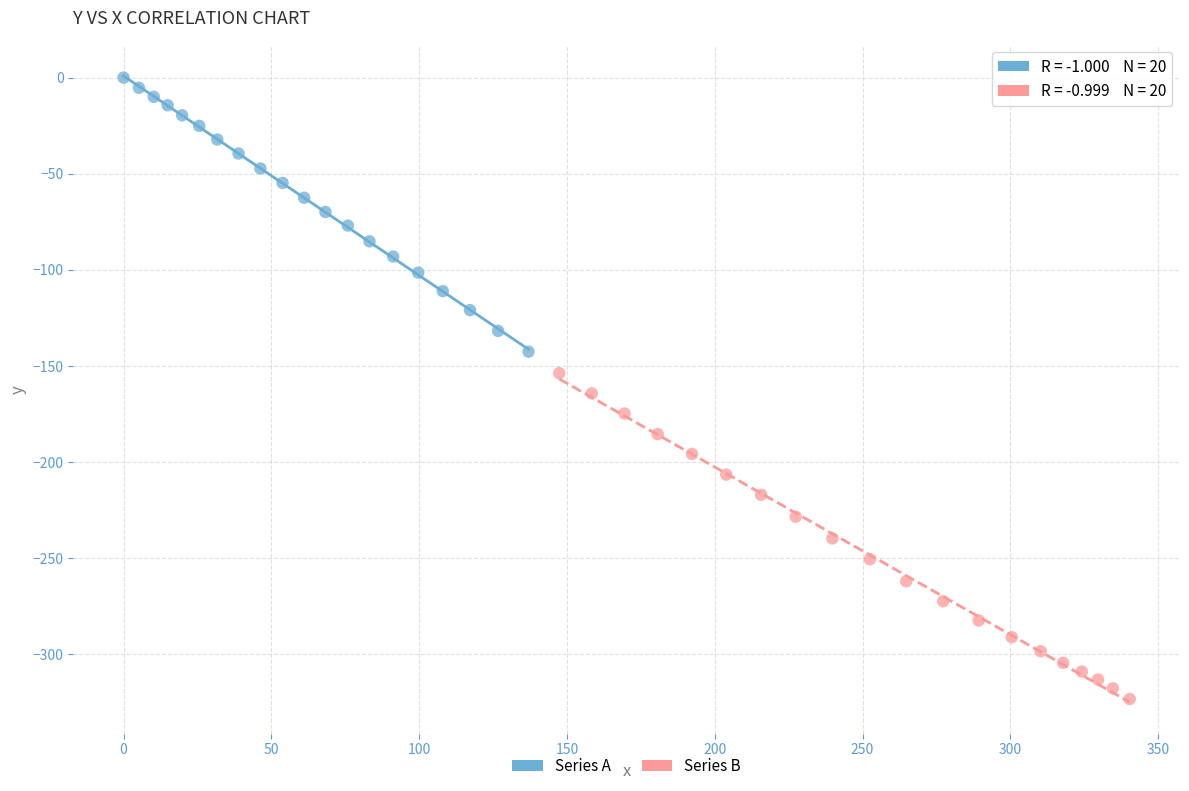

Which series has the largest Y range (max minus min)?

Series B